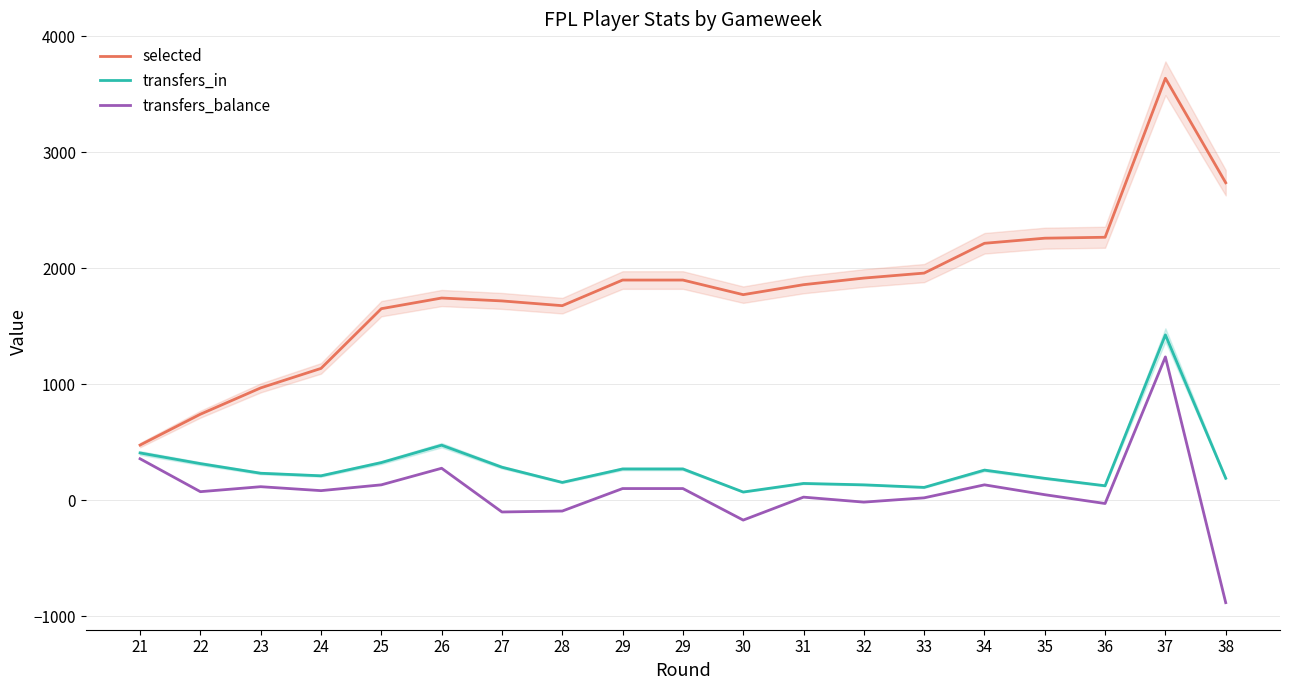

Which series has the largest total across all categories?

selected